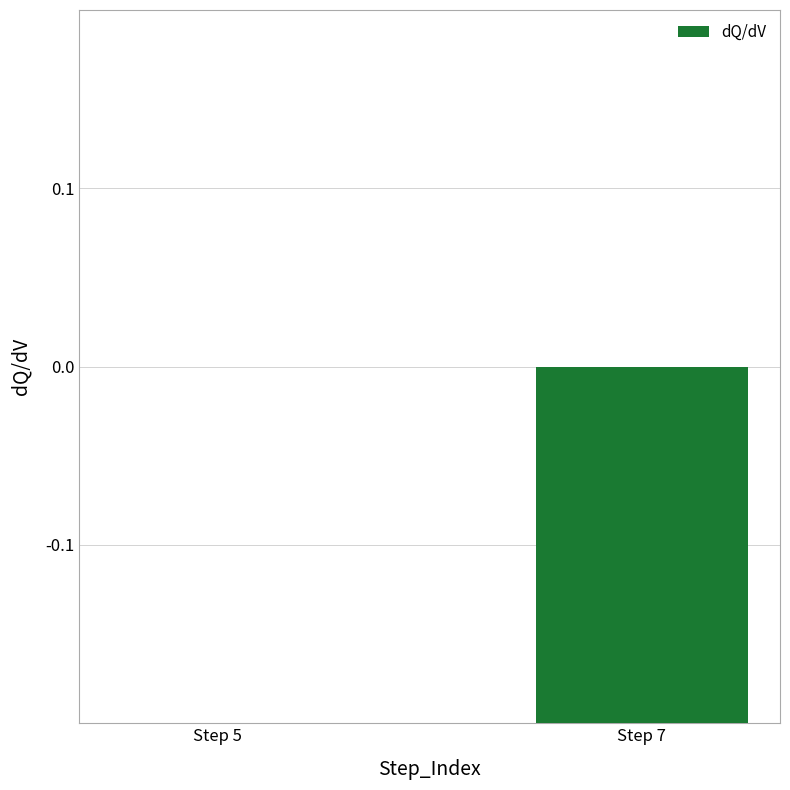

Rank the categories by value from lowest to highest.

Step 7, Step 5